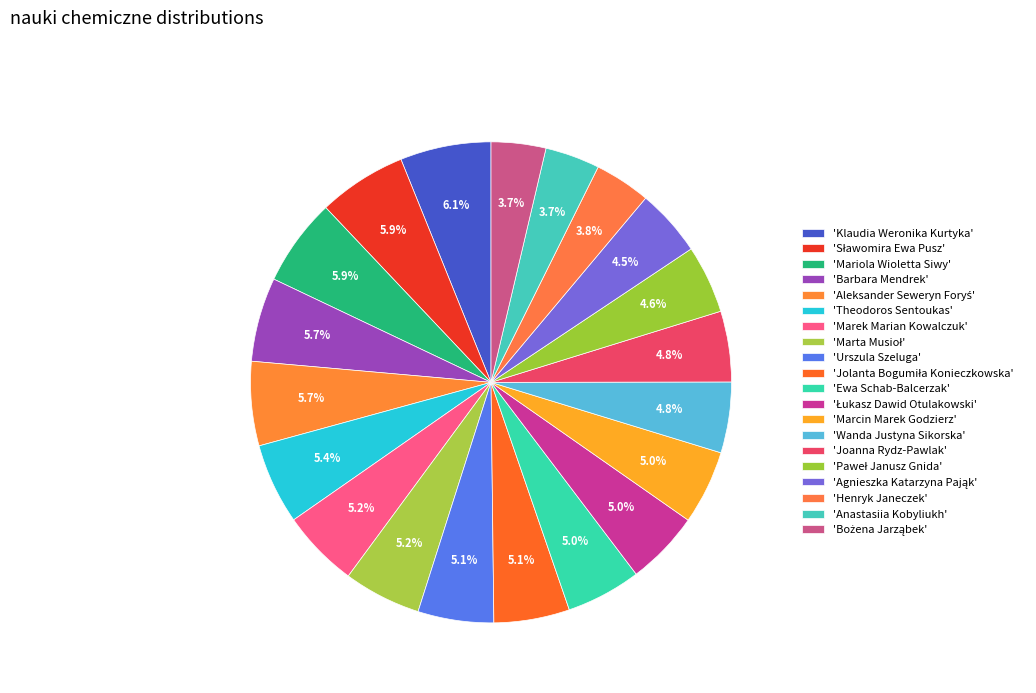

Rank the categories by value from lowest to highest.

Bożena Jarząbek, Anastasiia Kobyliukh, Henryk Janeczek, Agnieszka Katarzyna Pająk, Paweł Janusz Gnida, Joanna Rydz-Pawlak, Wanda Justyna Sikorska, Łukasz Dawid Otulakowski, Marcin Marek Godzierz, Ewa Schab-Balcerzak, Jolanta Bogumiła Konieczkowska, Urszula Szeluga, Marek Marian Kowalczuk, Marta Musioł, Theodoros Sentoukas, Barbara Mendrek, Aleksander Seweryn Foryś, Mariola Wioletta Siwy, Sławomira Ewa Pusz, Klaudia Weronika Kurtyka